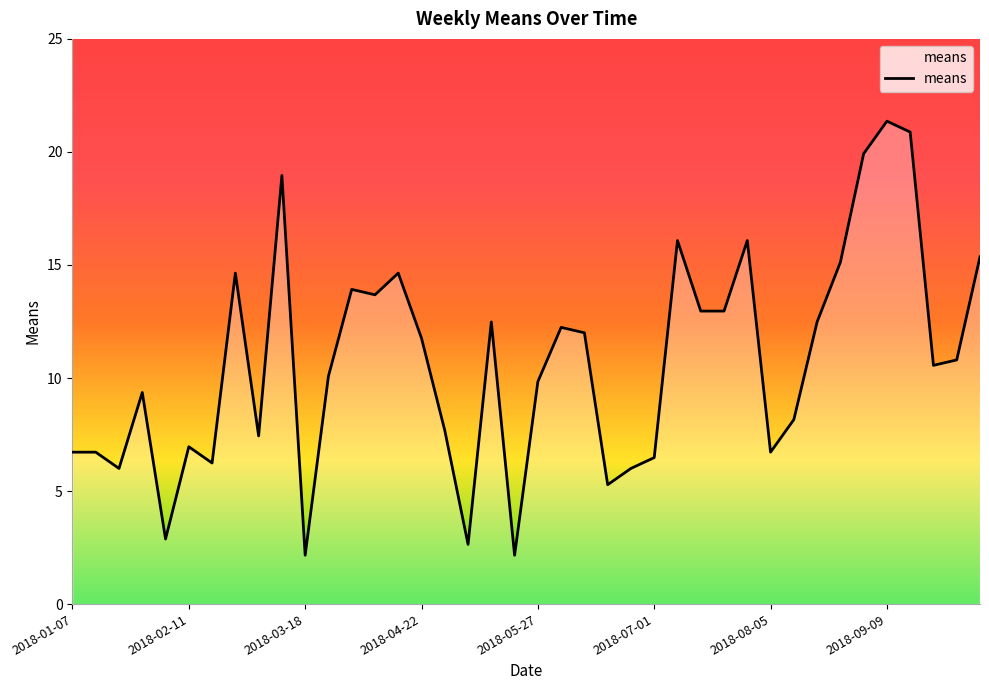

What is the smallest value displayed?

2.2